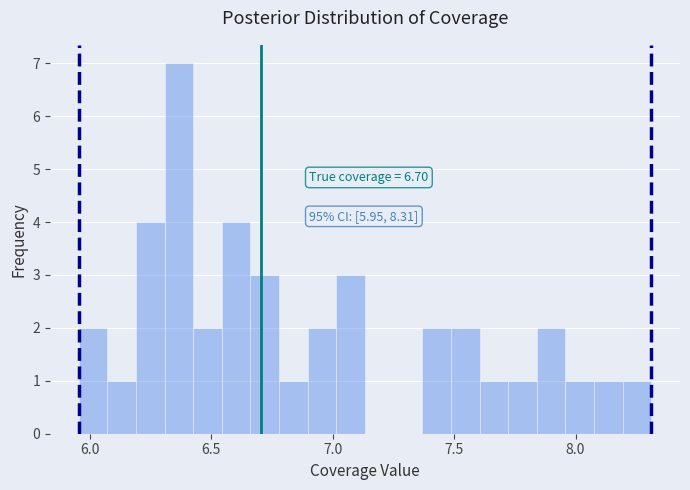

Around what value on the x-axis is the tallest bar? Give the approximate position of its centre, as read against the axis.

6.35